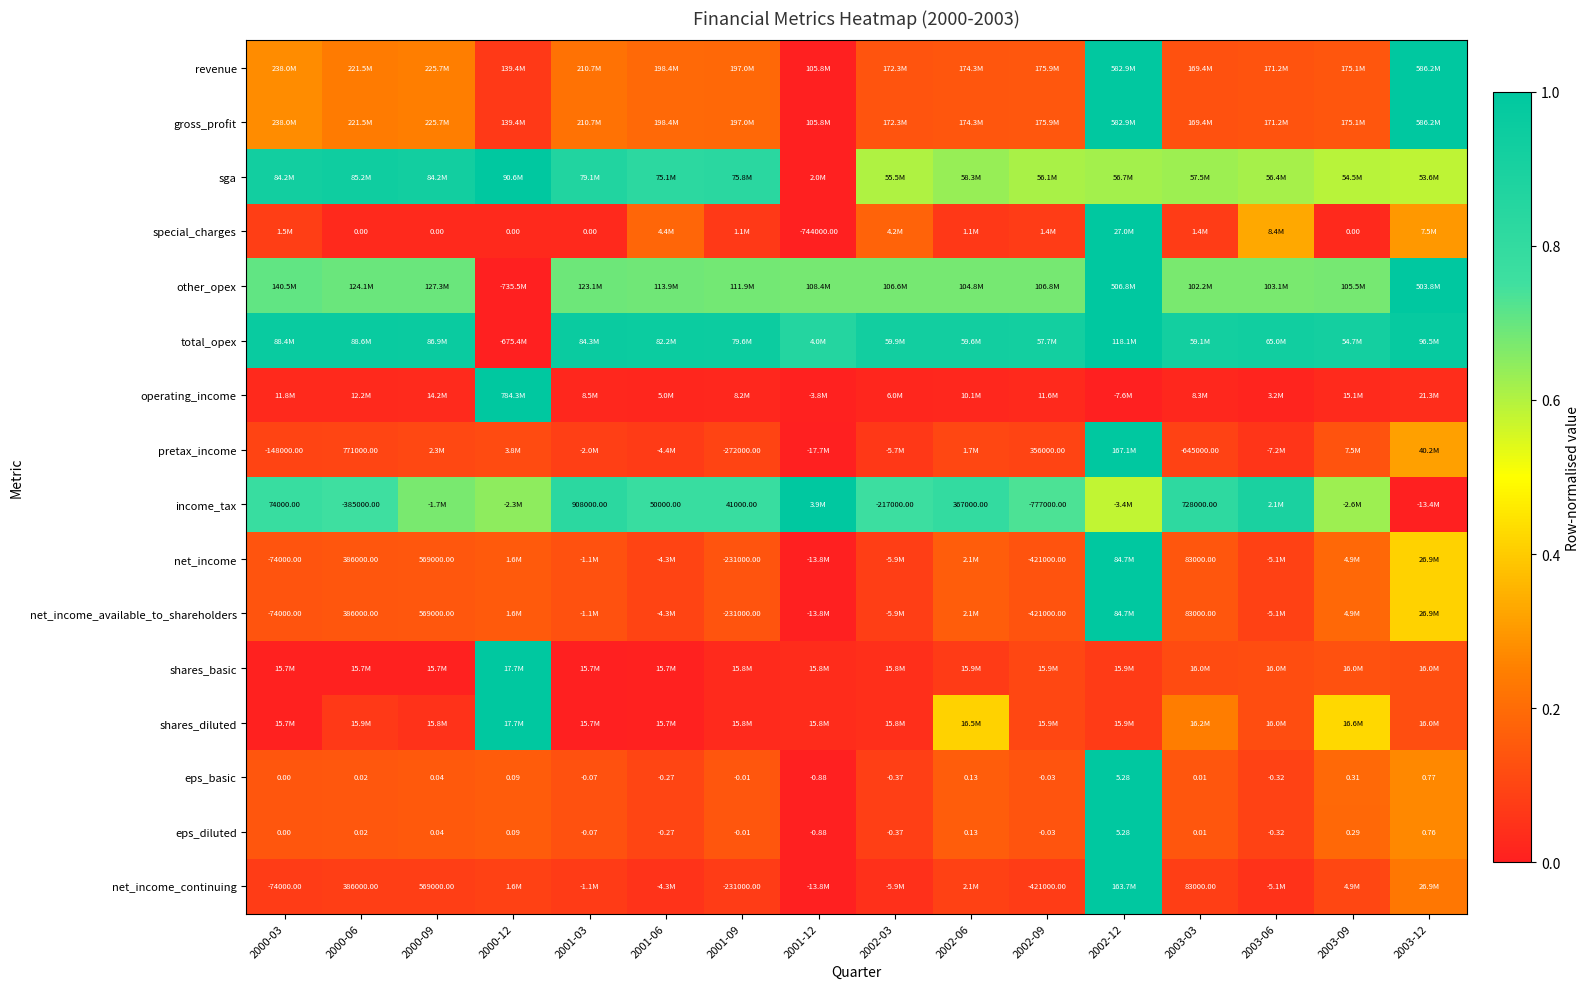

Rank the categories by pretax_income value from highest to lowest.

2002-12, 2003-12, 2003-09, 2000-12, 2000-09, 2002-06, 2000-06, 2002-09, 2000-03, 2001-09, 2003-03, 2001-03, 2001-06, 2002-03, 2003-06, 2001-12